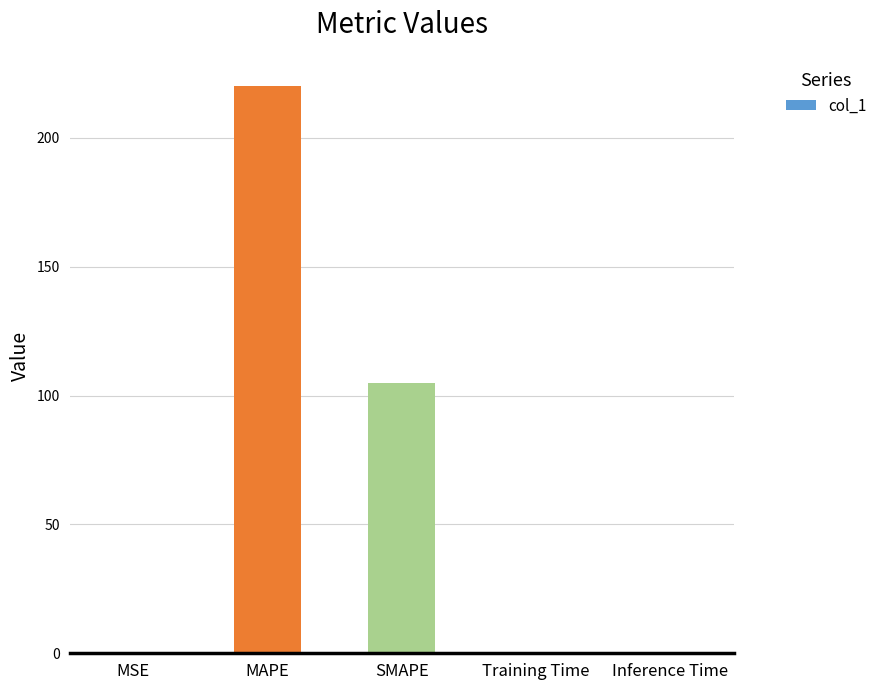

What is the average value?

65.0